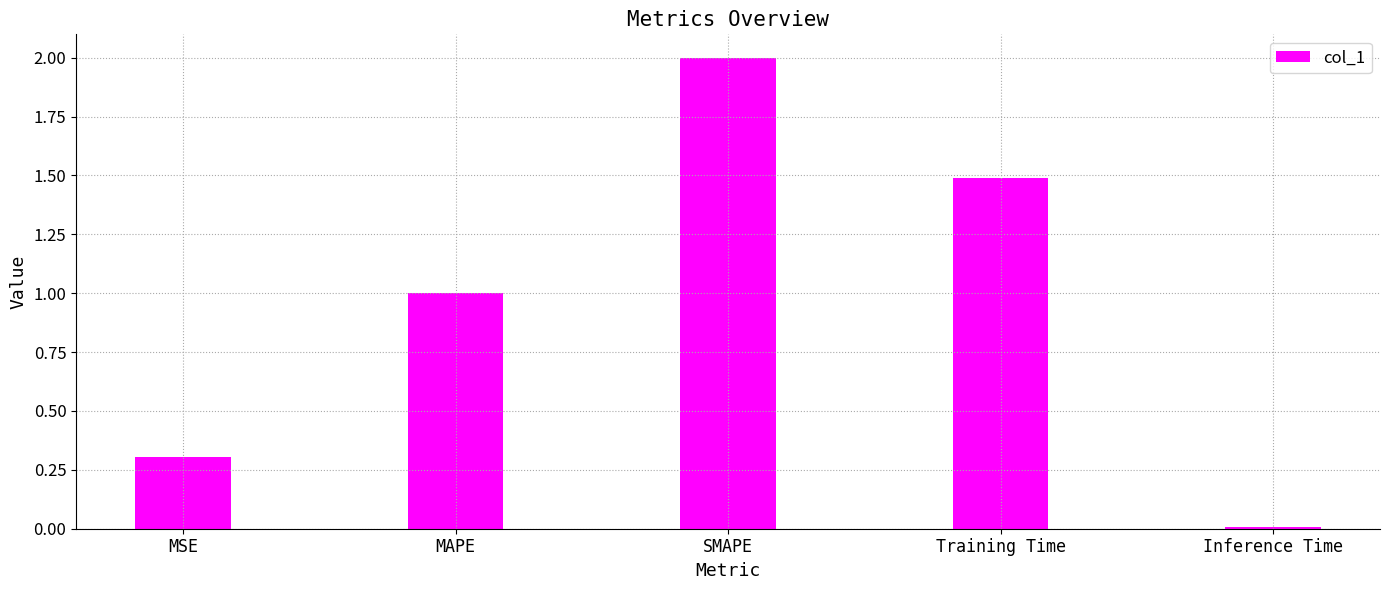

Are the bars horizontal?

No